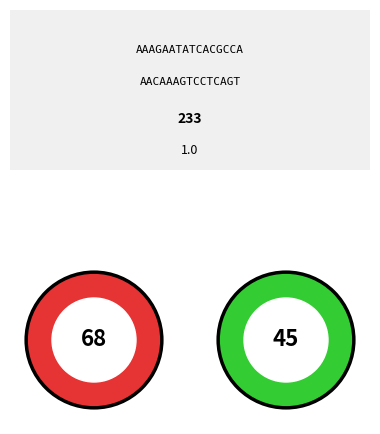

Rank the categories by value from lowest to highest.

45, 68